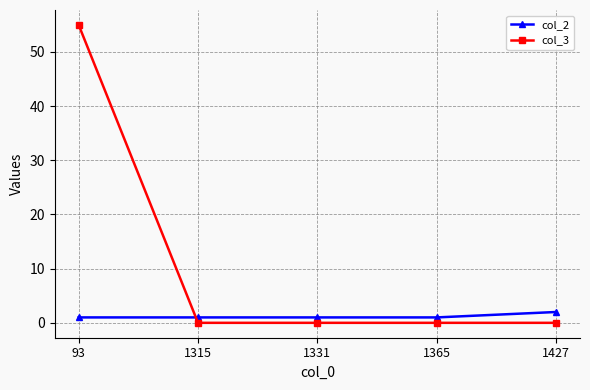

Reading right to left, transcribe all the data shown in this chart.

col_2: 2	1	1	1	1
col_3: 0	0	0	0	55